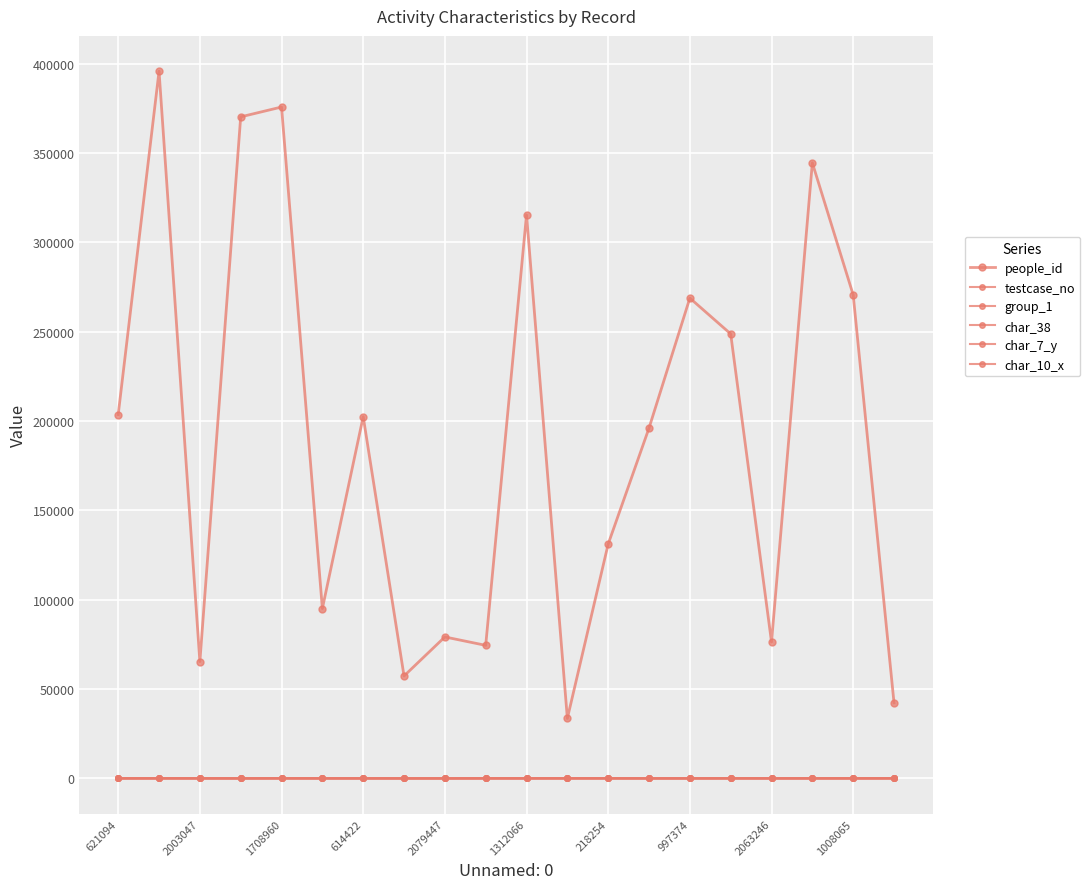

At how many categories does at least one series exceed 29420?

20